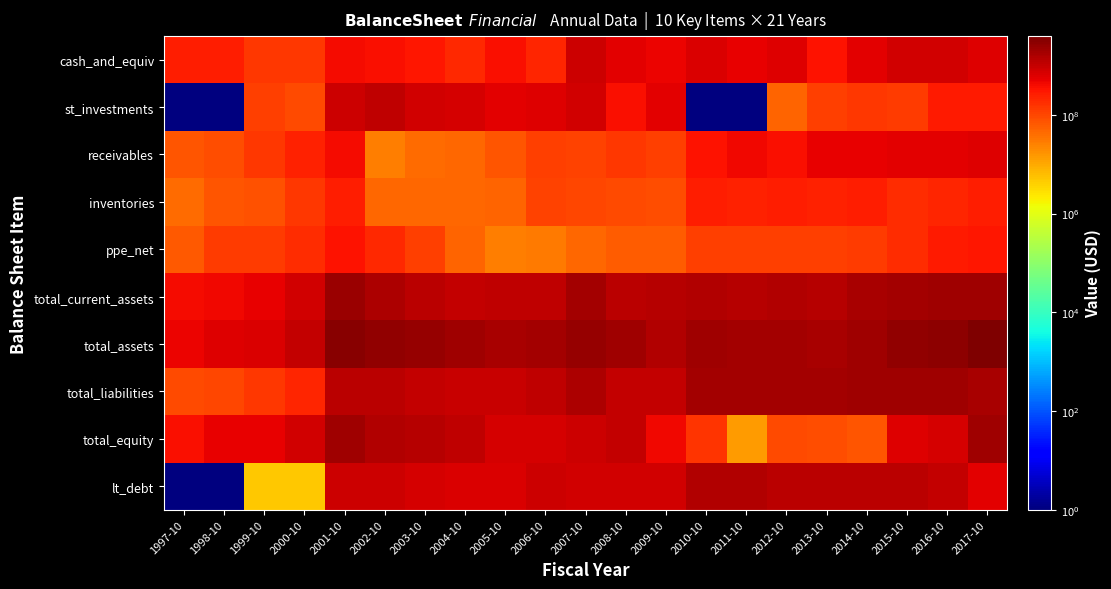

Reading right to left, what are all the values shown in this chart?

cash_and_equiv: 2017-10=640513000	2016-10=777615000	2015-10=790971000	2014-10=586720000	2013-10=346487000	2012-10=642444000	2011-10=541896000	2010-10=688687000	2009-10=485705000	2008-10=550669000	2007-10=892061000	2006-10=220164000	2005-10=372781000	2004-10=202623000	2003-10=309665000	2002-10=377189000	2001-10=397890000	2000-10=143187000	1999-10=143400000	1998-10=250700000	1997-10=268600000
st_investments: 2017-10=279133000	2016-10=275248000	2015-10=135107000	2014-10=140205000	2013-10=124979000	2012-10=50057000	2011-10=1	2010-10=1	2009-10=563183000	2008-10=366336000	2007-10=822185000	2006-10=628393000	2005-10=579531000	2004-10=753251000	2003-10=796809000	2002-10=1130414000	2001-10=902594000	2000-10=95131000	1999-10=119000000	1998-10=1	1997-10=1
receivables: 2017-10=633887000	2016-10=584373000	2015-10=579249000	2014-10=529664000	2013-10=500626000	2012-10=354185000	2011-10=423760000	2010-10=343582000	2009-10=118251000	2008-10=138441000	2007-10=112848000	2006-10=118642000	2005-10=72786000	2004-10=45878000	2003-10=43600000	2002-10=28680000	2001-10=395063000	2000-10=248950000	1999-10=144300000	1998-10=85500000	1997-10=72300000
inventories: 2017-10=267143000	2016-10=211251000	2015-10=191162000	2014-10=254660000	2013-10=249103000	2012-10=260098000	2011-10=230076000	2010-10=261619000	2009-10=88086000	2008-10=93452000	2007-10=102618000	2006-10=106085000	2005-10=49333000	2004-10=47614000	2003-10=44995000	2002-10=47023000	2001-10=254968000	2000-10=141279000	1999-10=79600000	1998-10=70900000	1997-10=41100000
ppe_net: 2017-10=308465000	2016-10=288406000	2015-10=191973000	2014-10=126632000	2013-10=119729000	2012-10=123580000	2011-10=122558000	2010-10=120294000	2009-10=61868000	2008-10=59967000	2007-10=46671000	2006-10=29427000	2005-10=28090000	2004-10=51252000	2003-10=114930000	2002-10=196951000	2001-10=331490000	2000-10=189231000	1999-10=125300000	1998-10=125800000	1997-10=67600000
total_current_assets: 2017-10=2006311000	2016-10=2013192000	2015-10=1864210000	2014-10=1693190000	2013-10=1395802000	2012-10=1415690000	2011-10=1332838000	2010-10=1441568000	2009-10=1305762000	2008-10=1184786000	2007-10=1968759000	2006-10=1098186000	2005-10=1101922000	2004-10=1079272000	2003-10=1229403000	2002-10=1637657000	2001-10=2191089000	2000-10=813014000	1999-10=533000000	1998-10=455900000	1997-10=394300000
total_assets: 2017-10=3951711000	2016-10=2873575000	2015-10=2695051000	2014-10=2072632000	2013-10=1802770000	2012-10=1881143000	2011-10=1951418000	2010-10=2118093000	2009-10=1504383000	2008-10=2024594000	2007-10=2416273000	2006-10=1839713000	2005-10=1675229000	2004-10=2137054000	2003-10=2378165000	2002-10=2751022000	2001-10=3317301000	2000-10=1027201000	1999-10=677835000	1998-10=602800000	1997-10=463300000
total_liabilities: 2017-10=1815369000	2016-10=2107234000	2015-10=2074175000	2014-10=2142247000	2013-10=1885447000	2012-10=1970115000	2011-10=1937545000	2010-10=1958800000	2009-10=1048545000	2008-10=1025645000	2007-10=1566119000	2006-10=1086087000	2005-10=939862000	2004-10=982632000	2003-10=1047348000	2002-10=1223753000	2001-10=1188319000	2000-10=217366000	1999-10=147335000	1998-10=101800000	1997-10=90900000
total_equity: 2017-10=2136342000	2016-10=766341000	2015-10=620876000	2014-10=69615000	2013-10=82677000	2012-10=88972000	2011-10=13873000	2010-10=159293000	2009-10=455838000	2008-10=998949000	2007-10=850154000	2006-10=753626000	2005-10=735367000	2004-10=1154422000	2003-10=1330817000	2002-10=1527269000	2001-10=2128982000	2000-10=809835000	1999-10=530500000	1998-10=501000000	1997-10=372400000
lt_debt: 2017-10=583688000	2016-10=1017441000	2015-10=1271639000	2014-10=1274791000	2013-10=1212019000	2012-10=1225806000	2011-10=1442364000	2010-10=1442705000	2009-10=798000000	2008-10=798000000	2007-10=800000000	2006-10=842262000	2005-10=648752000	2004-10=690000000	2003-10=730428000	2002-10=848625000	2001-10=869865000	2000-10=4882000	1999-10=4900000	1998-10=1	1997-10=1